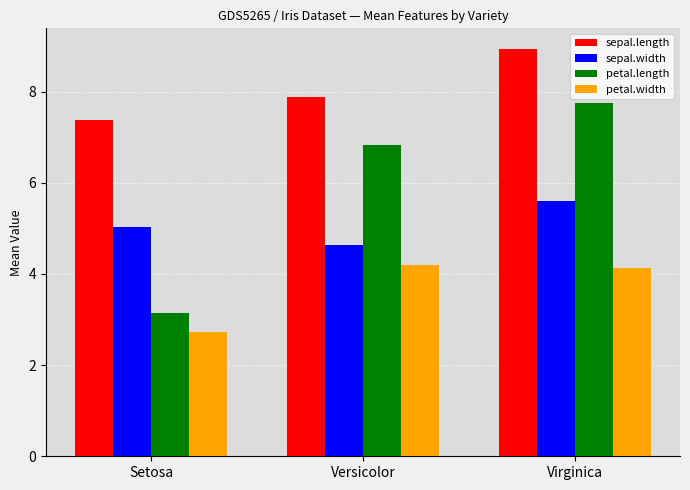

What is the smallest value displayed?

2.7